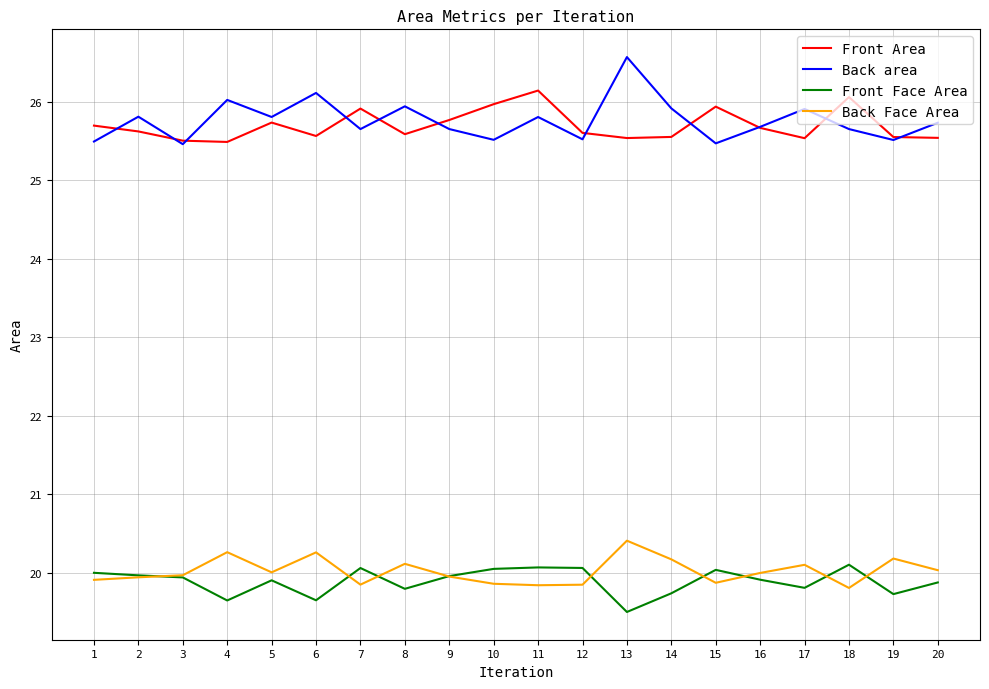

Is this an area chart (filled region under the line)?

No